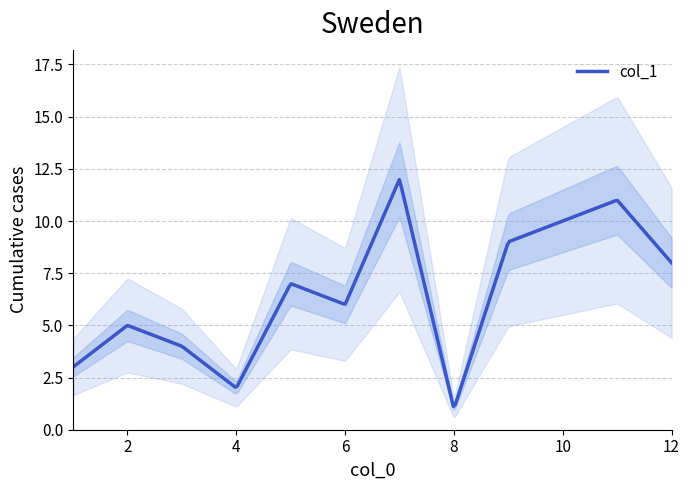

What is the minimum value for col_1?

1.1